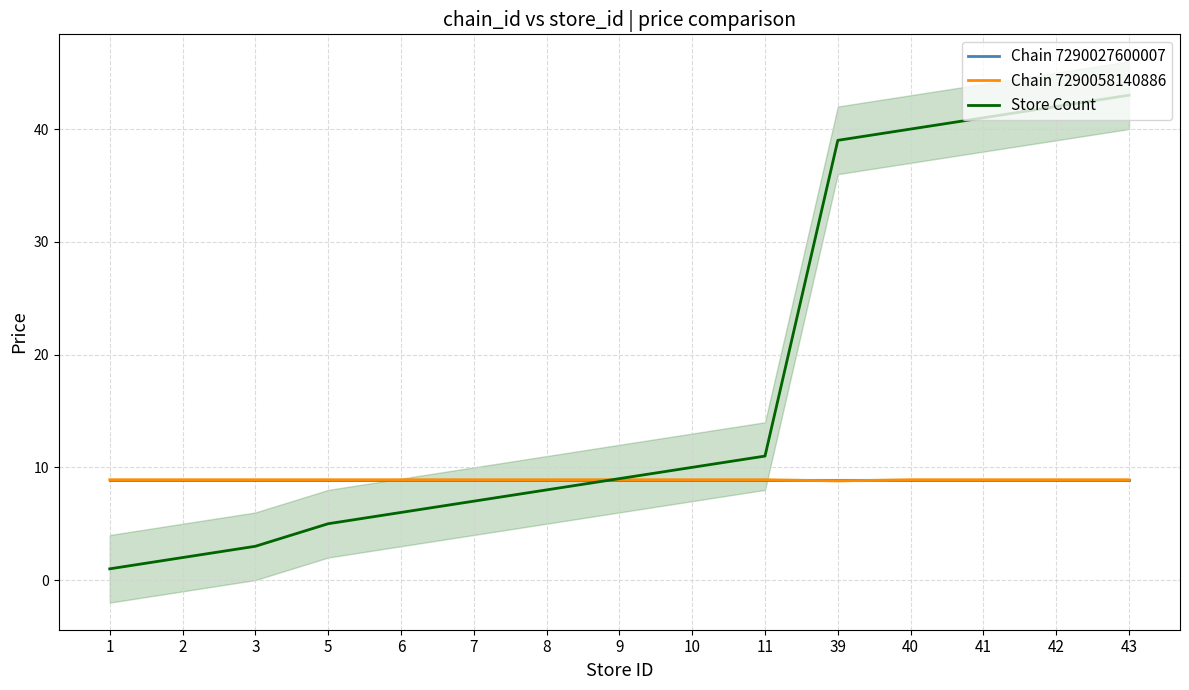

Reading right to left, transcribe all the data shown in this chart.

Chain 7290027600007: 43=8.9	42=8.9	41=8.9	40=8.9	39=8.9	11=8.9	10=8.9	9=8.9	8=8.9	7=8.9	6=8.9	5=8.9	3=8.9	2=8.9	1=8.9
Chain 7290058140886: 43=8.9	42=8.9	41=8.9	40=8.9	39=8.8	11=8.9	10=8.9	9=8.9	8=8.9	7=8.9	6=8.9	5=8.9	3=8.9	2=8.9	1=8.9
Store Count: 43=43.0	42=42.0	41=41.0	40=40.0	39=39.0	11=11.0	10=10.0	9=9.0	8=8.0	7=7.0	6=6.0	5=5.0	3=3.0	2=2.0	1=1.0